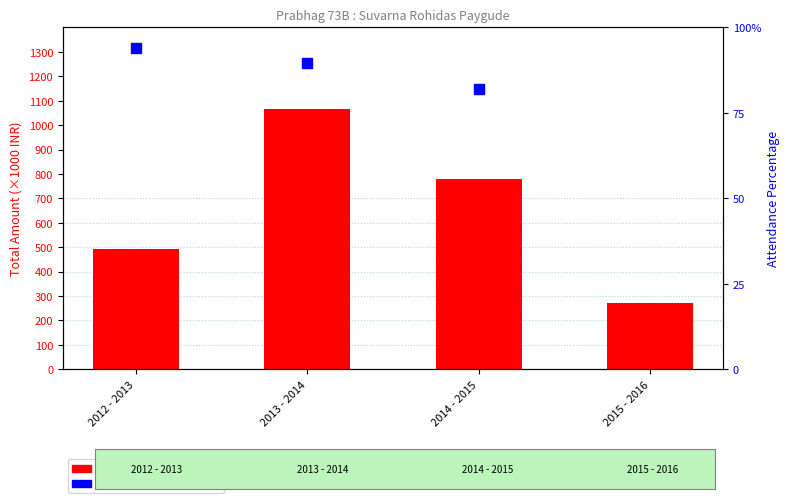

Which has a higher value, 2012 - 2013 or 2015 - 2016?

2012 - 2013